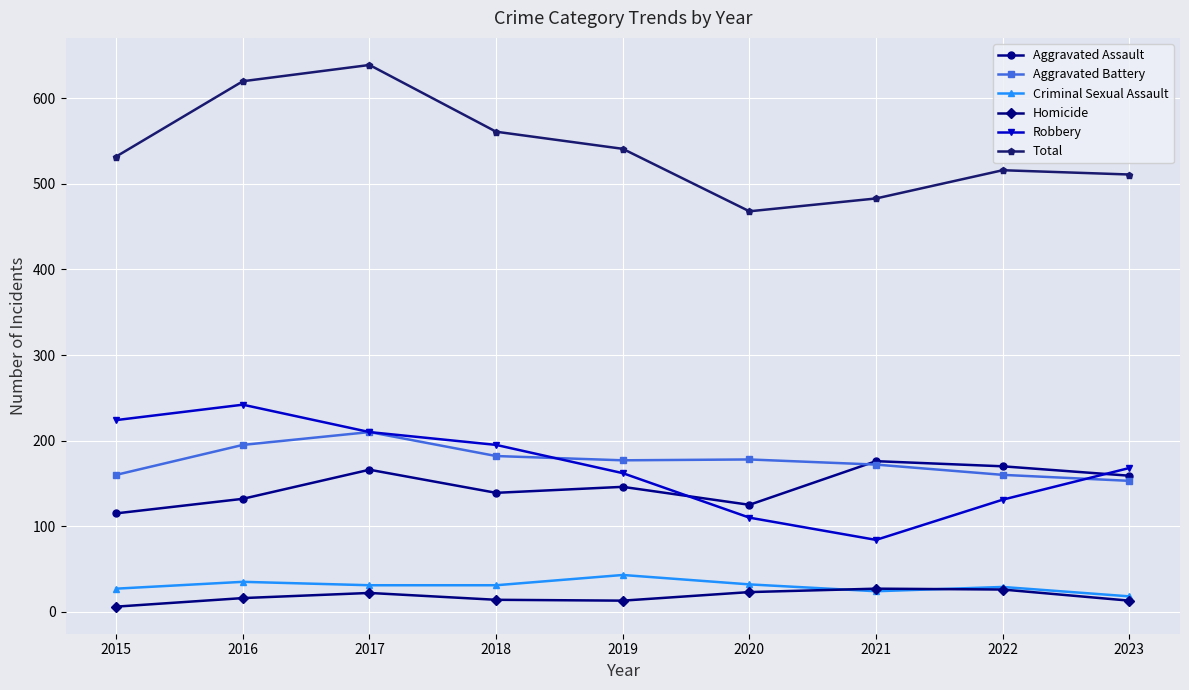

What is the difference between the maximum and minimum values in the Total series?

171